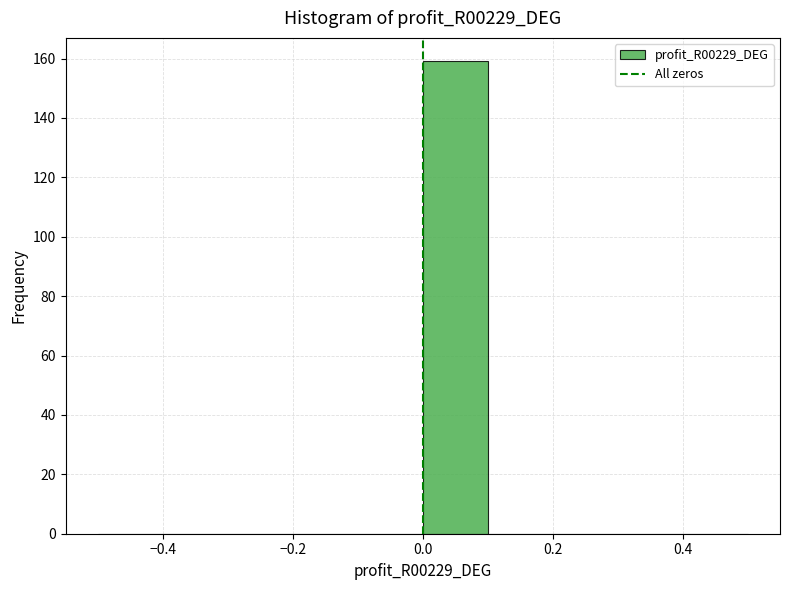

Over which range of the x-axis is the bar tallest?

0.0 to 0.1